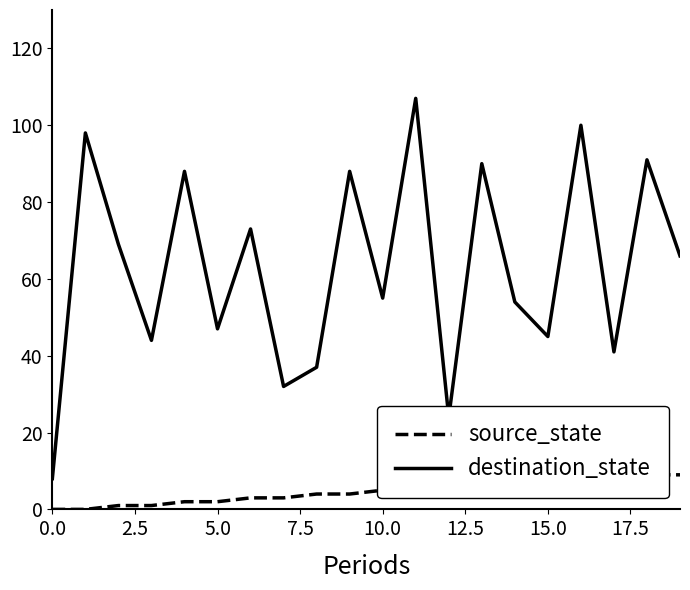

True or false: destination_state has a value of 60 at 13.

False